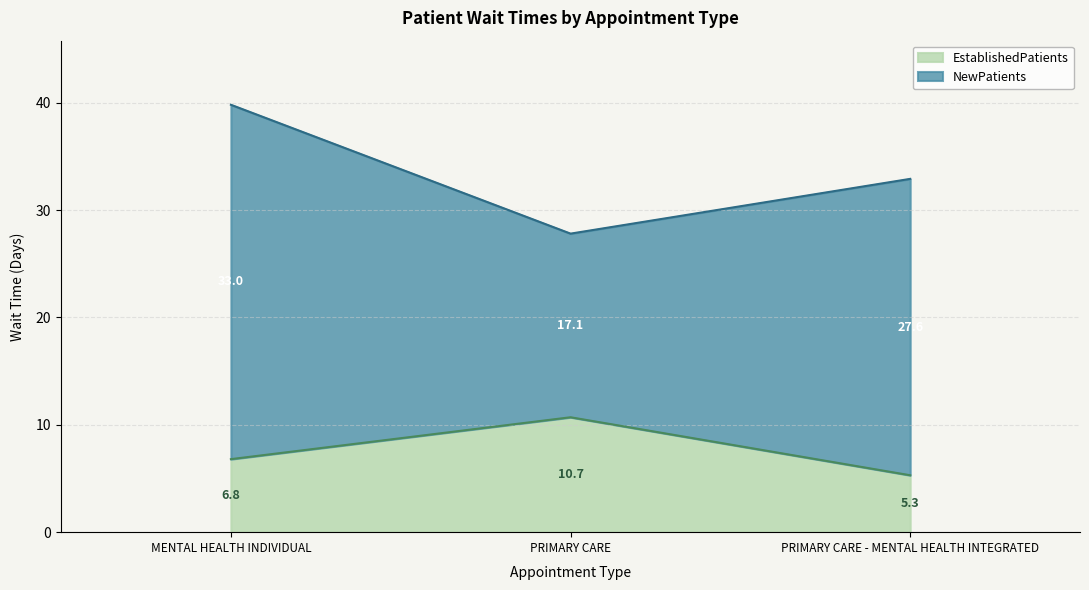

Rank the categories by value from lowest to highest.

PRIMARY CARE - MENTAL HEALTH INTEGRATED, MENTAL HEALTH INDIVIDUAL, PRIMARY CARE